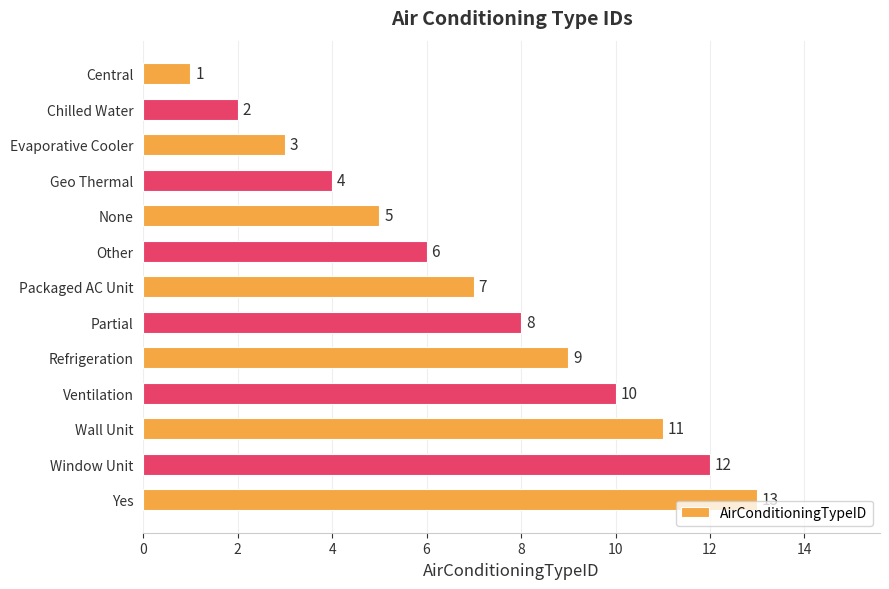

At which category does the chart reach its peak across all series?

Yes